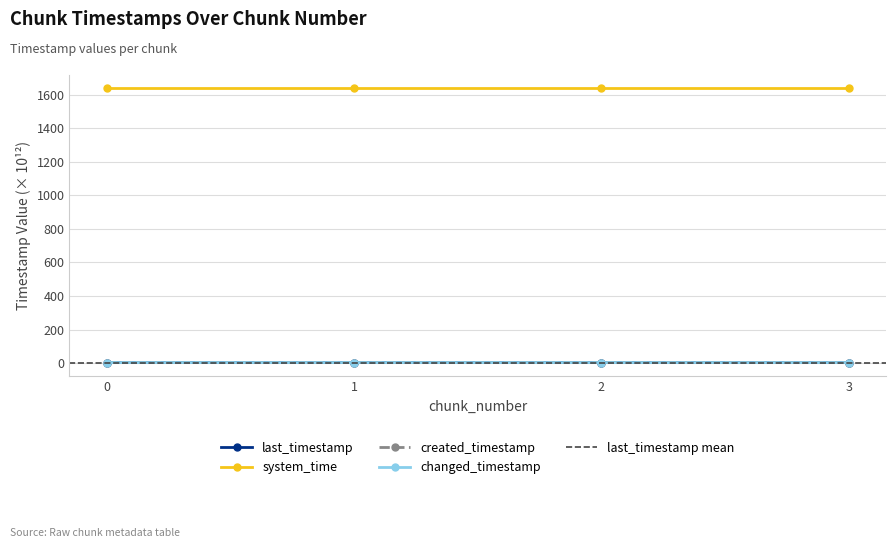

What is the total value across all series at 0?

1648.6